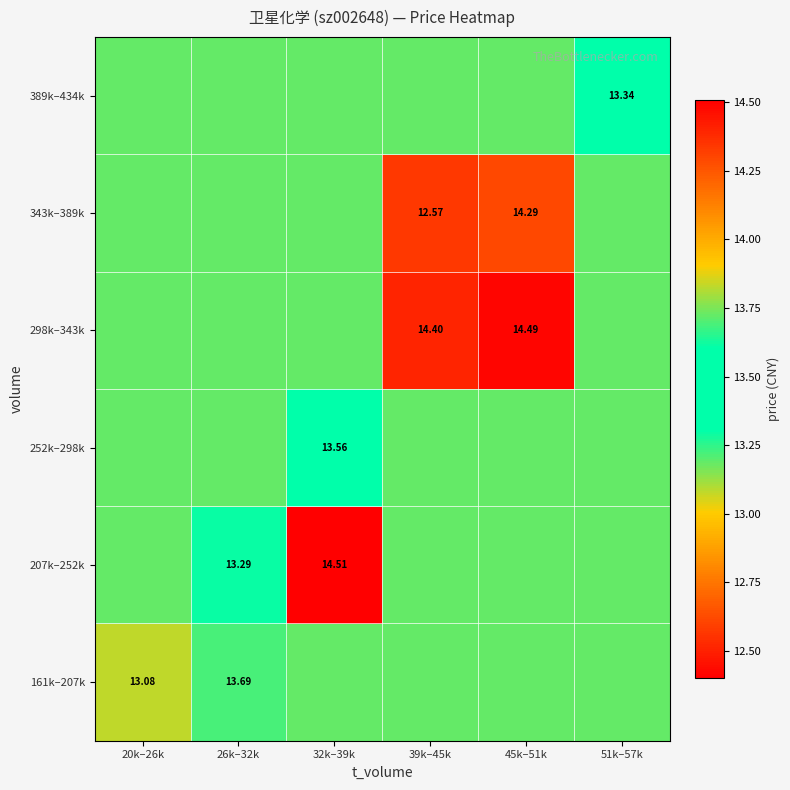

What is the maximum value for 252k–298k?

13.7